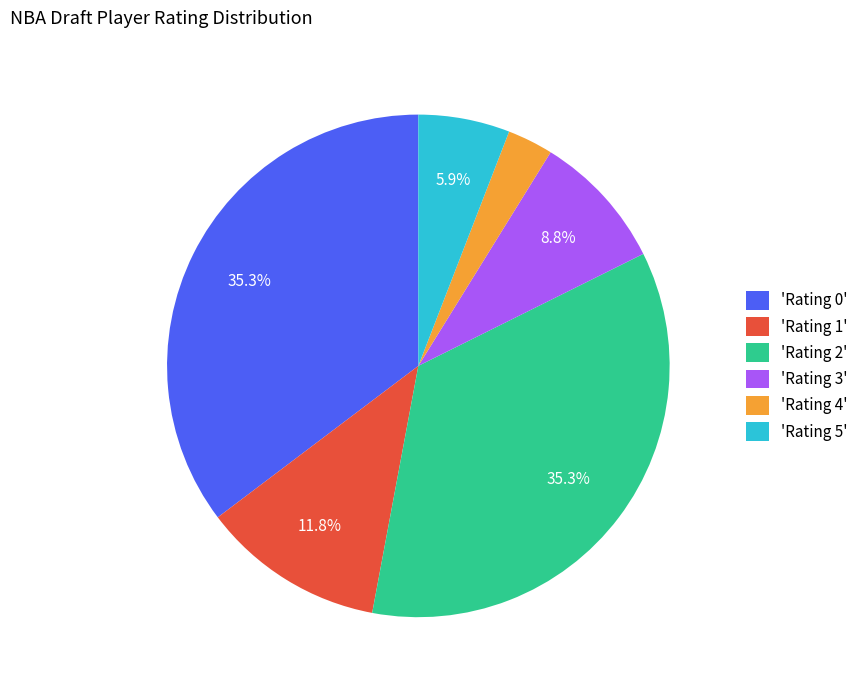

How many slices are in this pie chart?

6